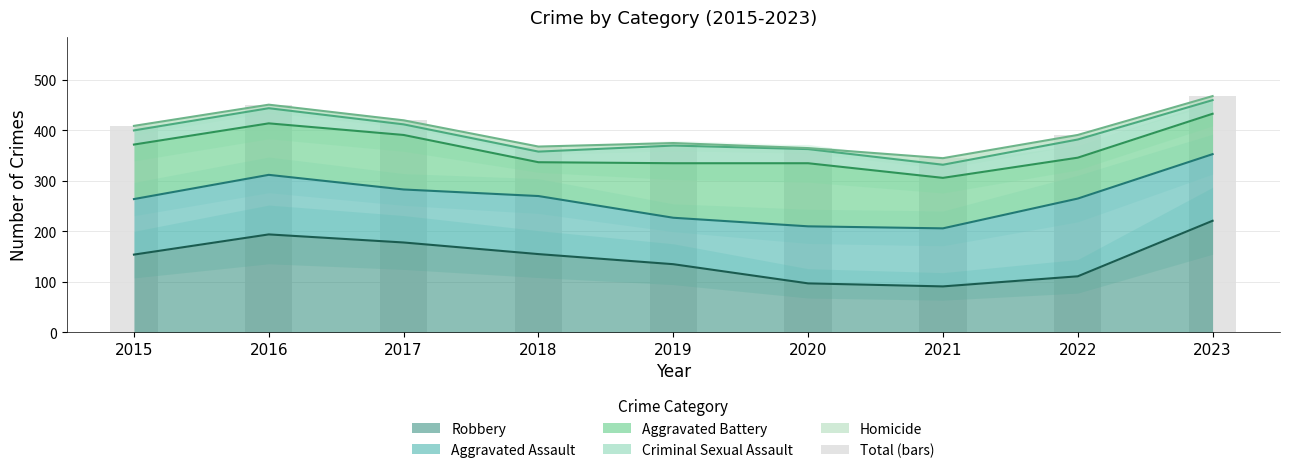

What is the value of the 3rd bar from the left?

420